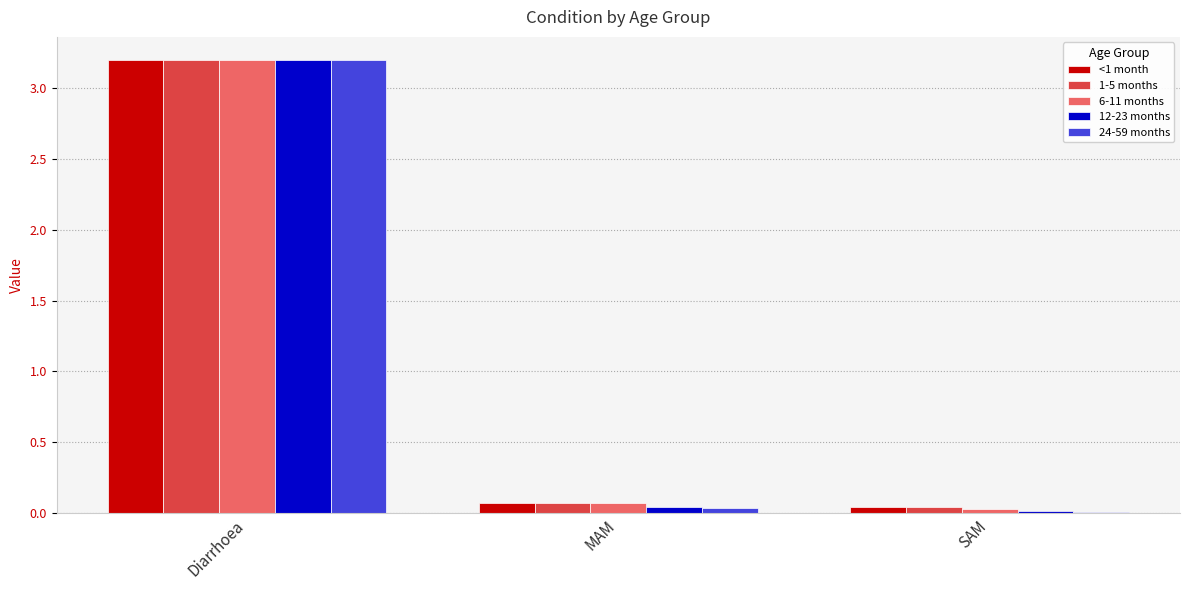

How many bars are there in total?

15